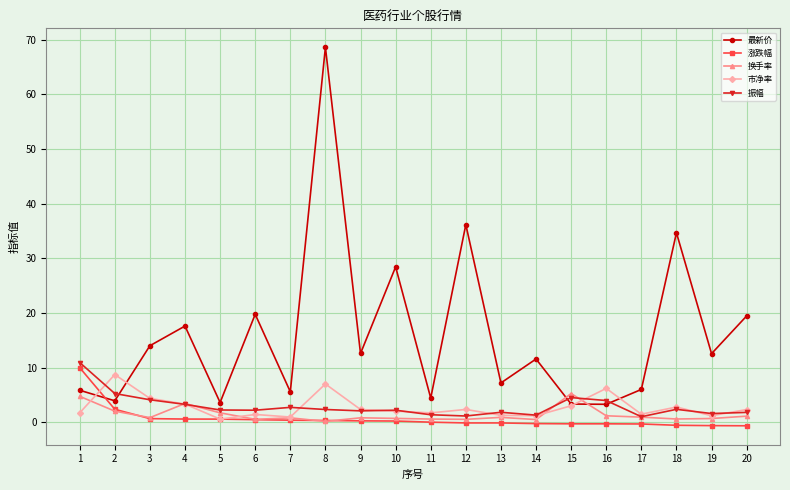

True or false: 振幅 has more than 1 interior local peaks.

True